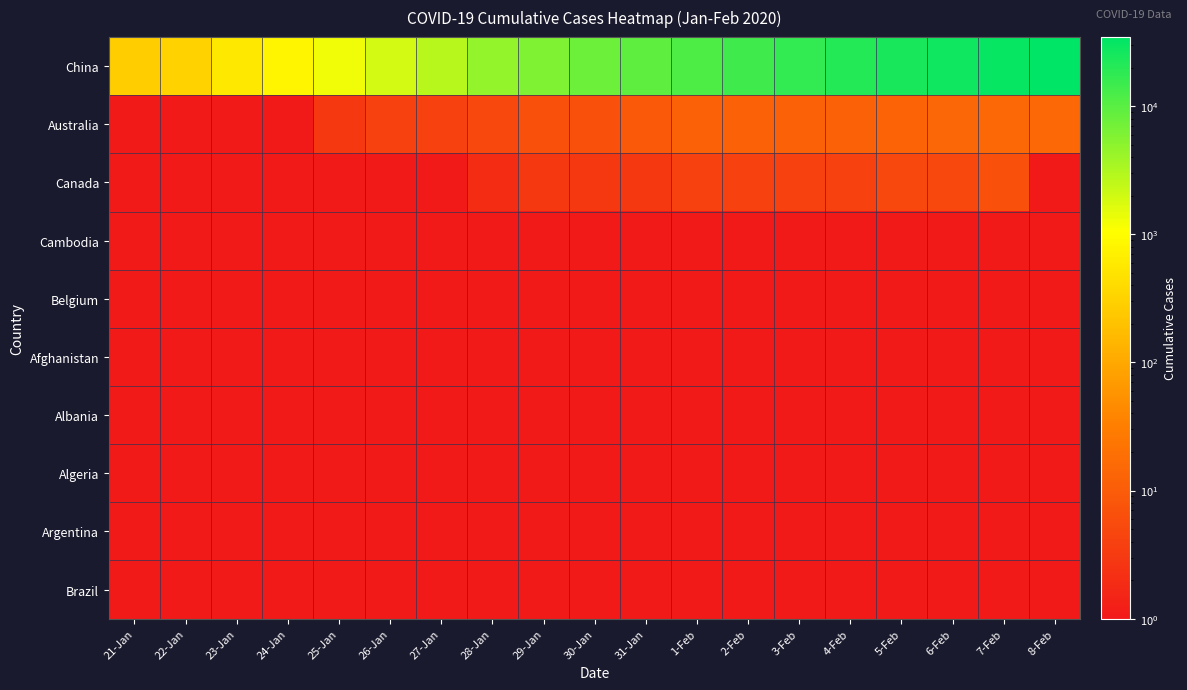

Where is Canada nearest to the value 1?

21-Jan